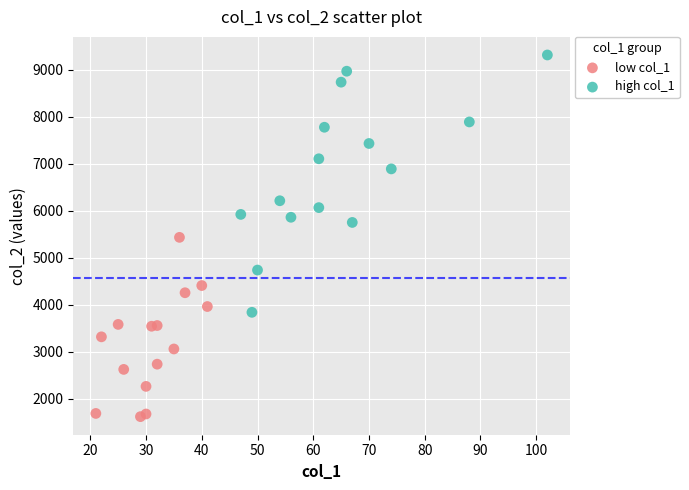

Which series contains the lowest Y value?

low col_1